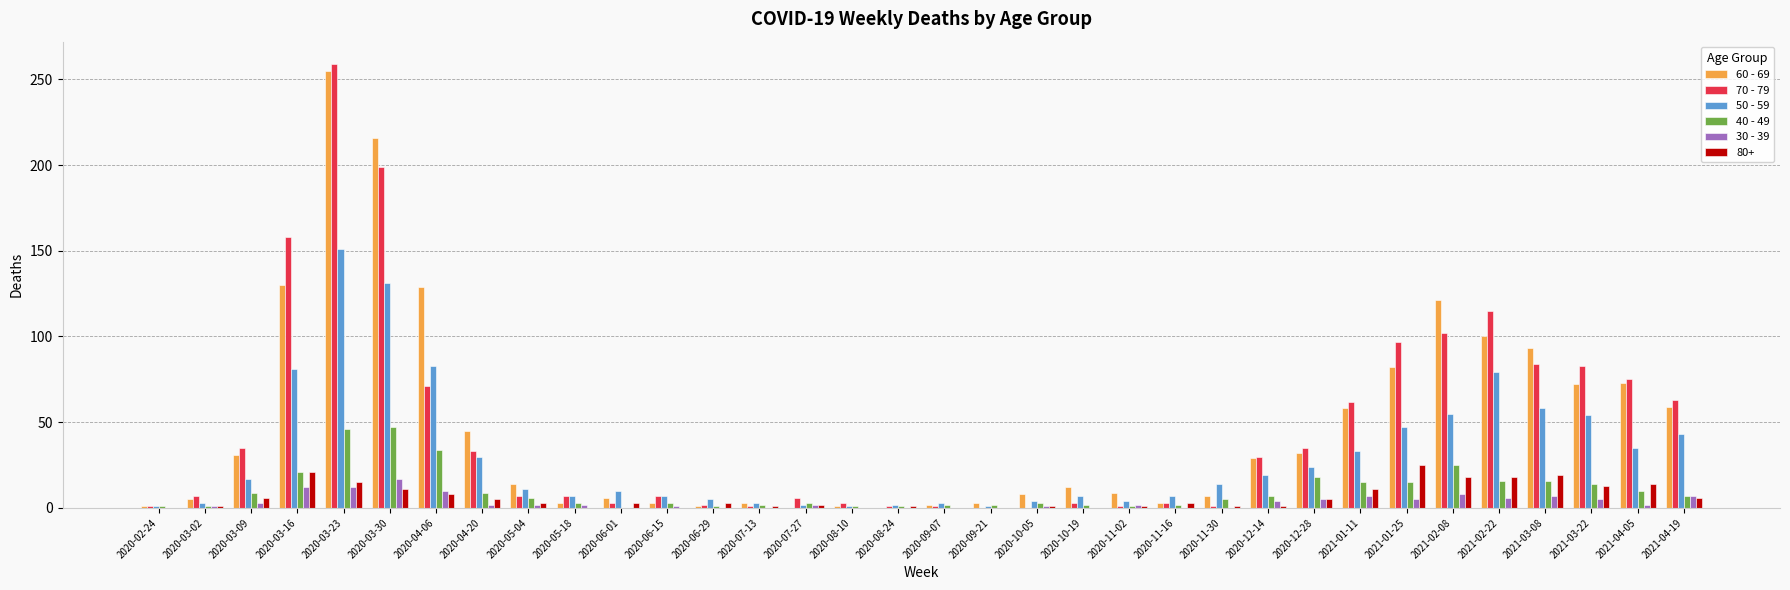

What is the greatest value displayed?

259